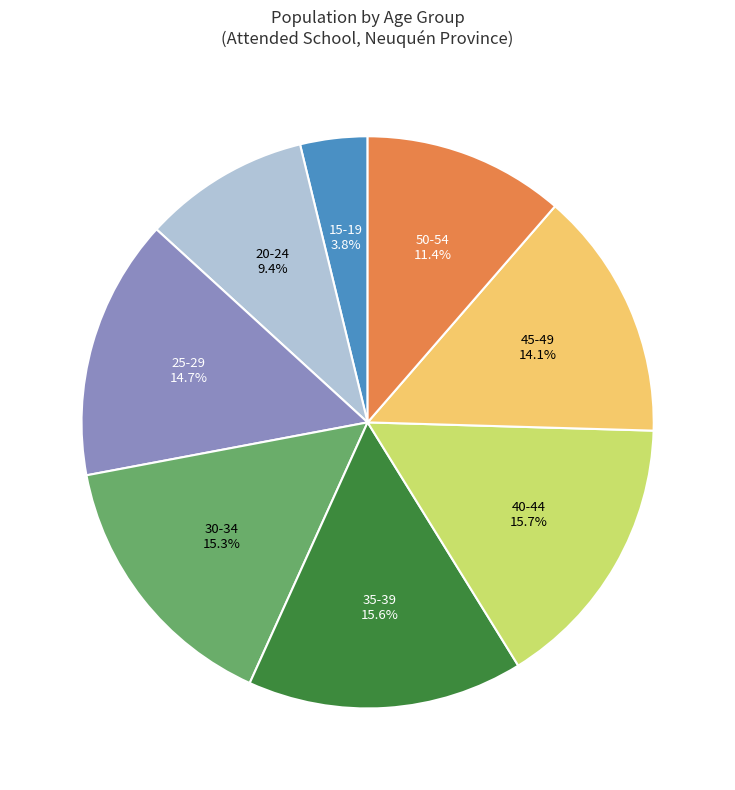

Does any single category account for the majority?

No